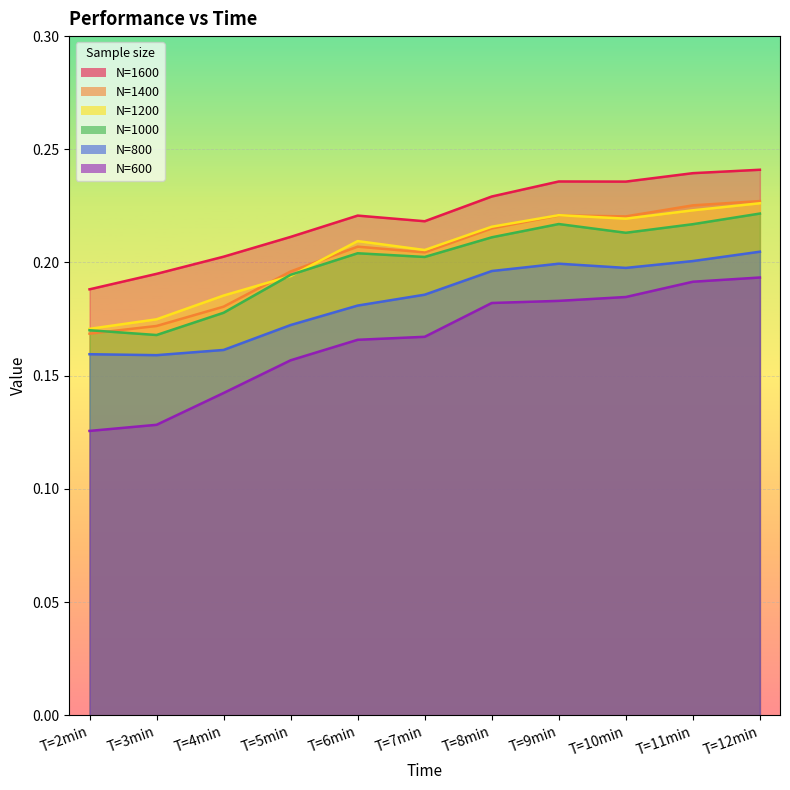

What is the value of the N=800 point at the 1st from the left?

0.2